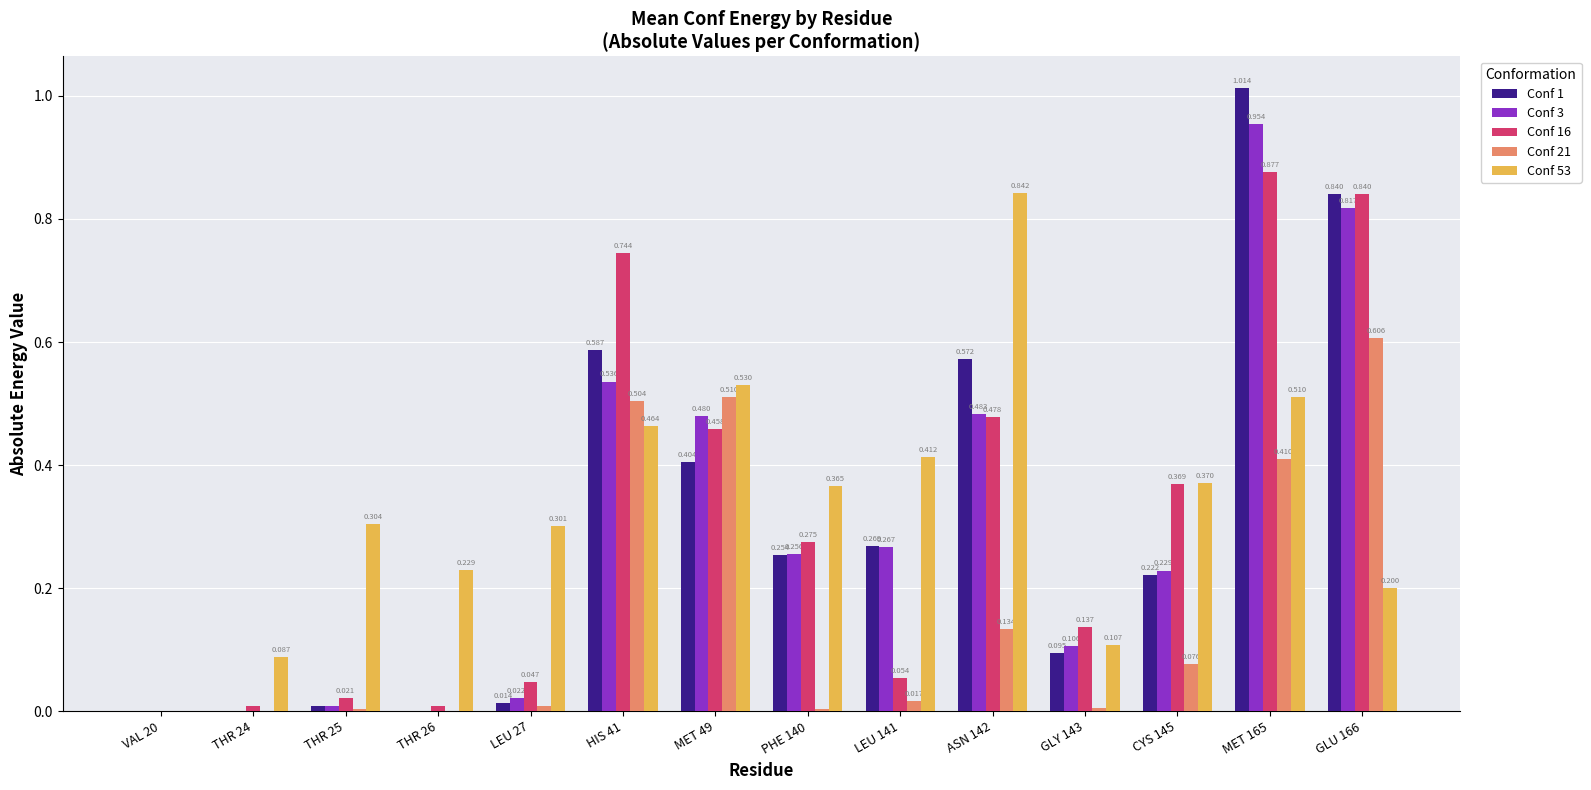

What is the approximate value of Conf 53 at MET 165?

0.5